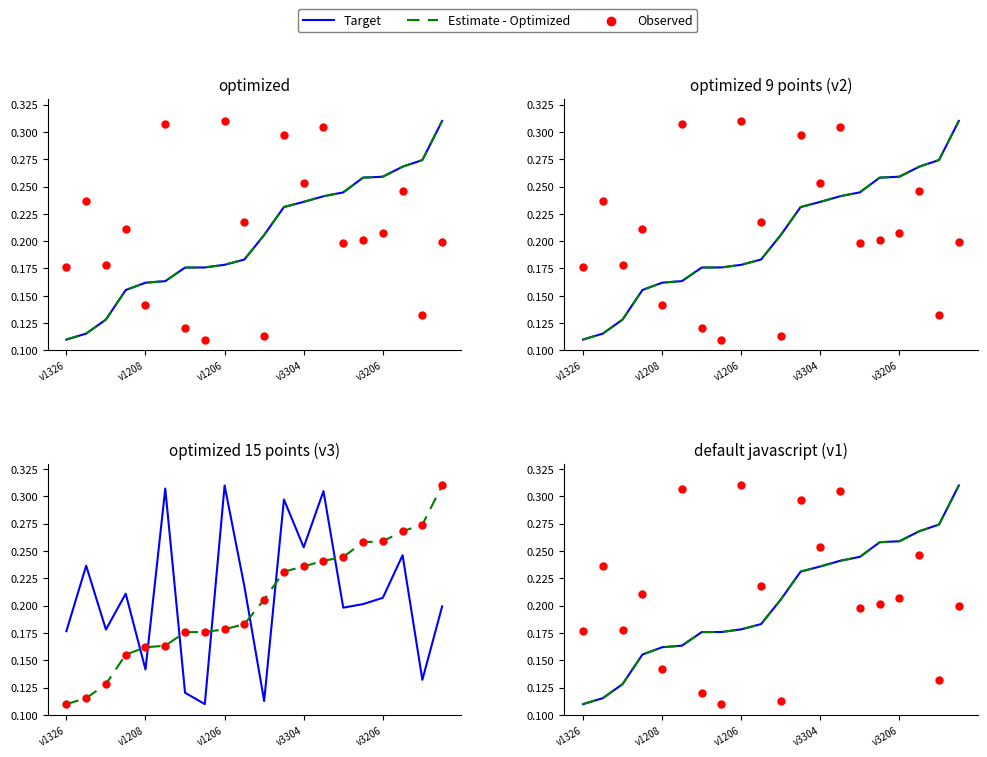

Which series contains the lowest Y value?

Target